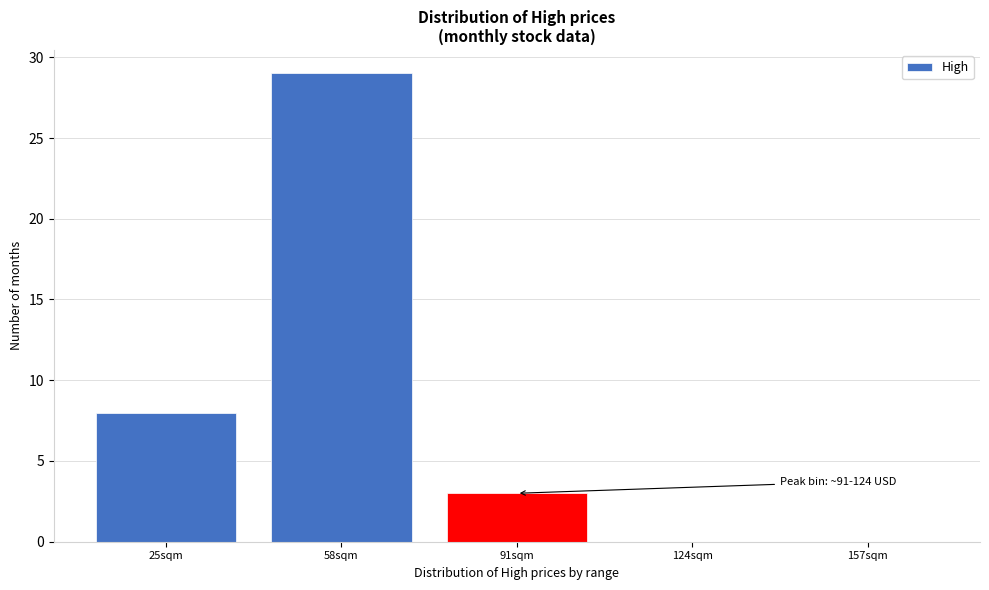

Reading left to right, what are all the values shown in this chart?

25sqm=8	58sqm=29	91sqm=3	124sqm=0	157sqm=0